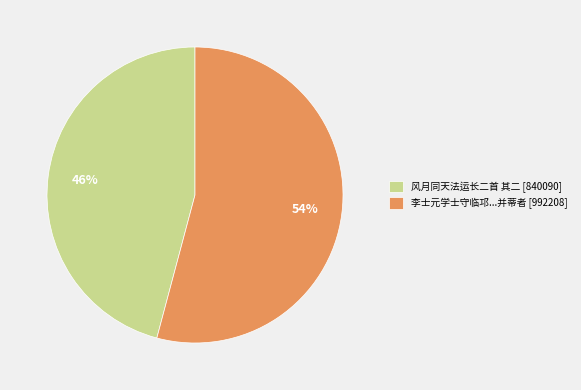

What percentage is the 风月同天法运长二首 其二 [840090] slice, to the nearest percent?

46%